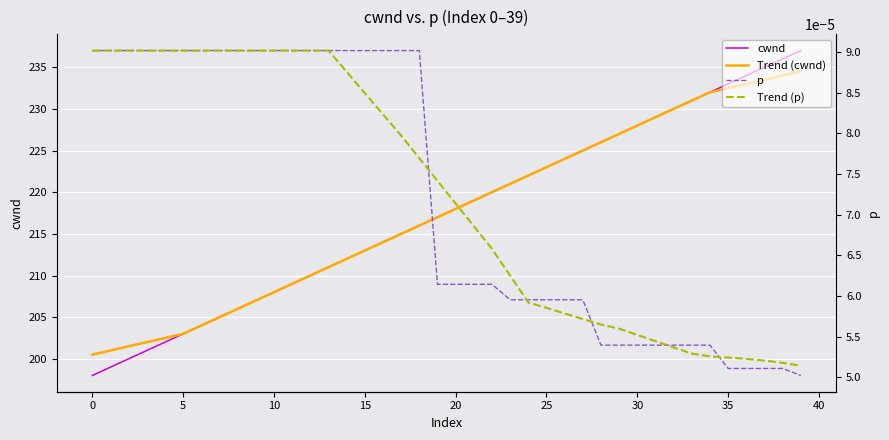

At which label does cwnd first exceed 218?

21